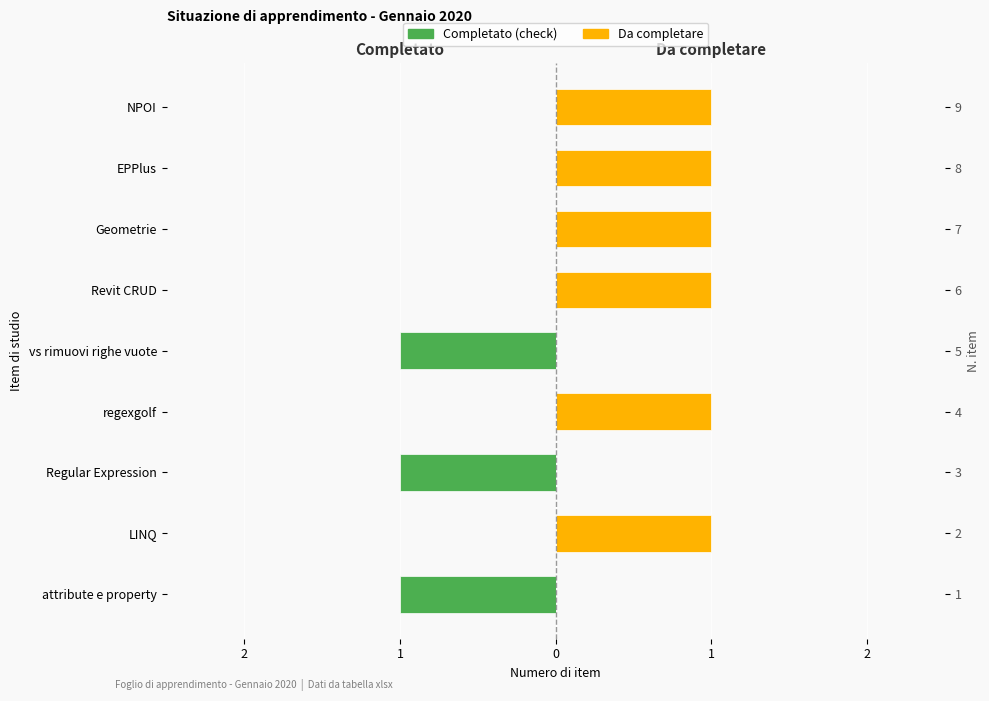

What is the label of the 4th bar from the right?

Revit CRUD